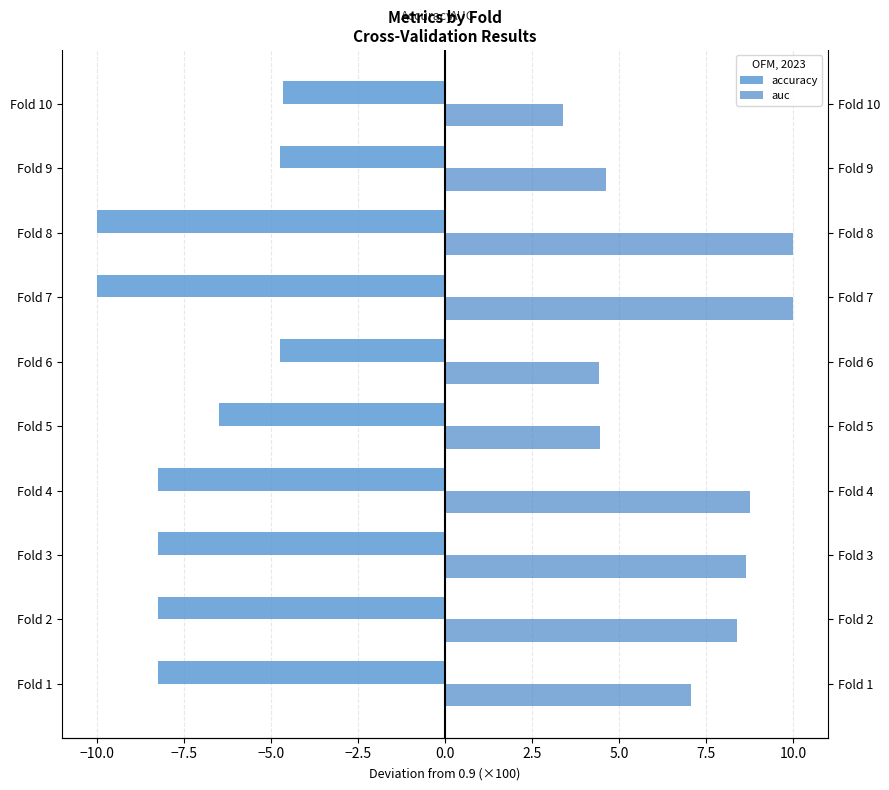

Which series has the largest range (max minus min)?

auc